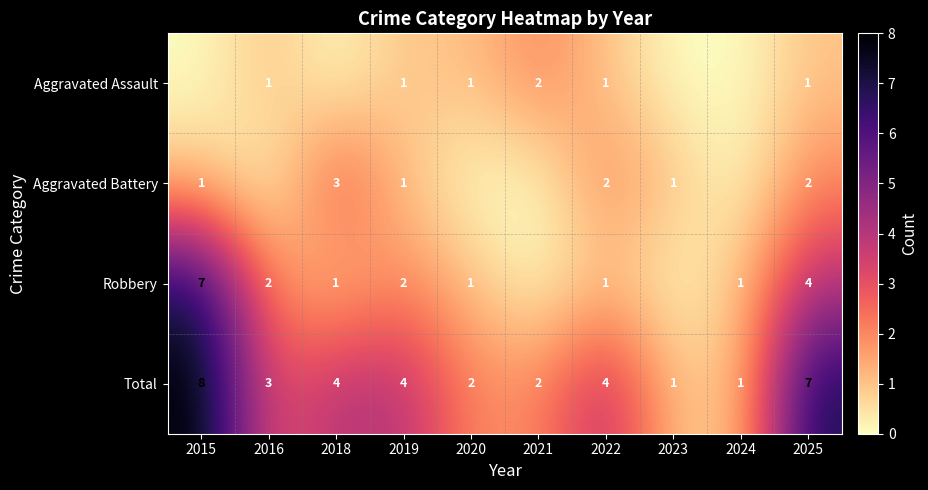

Between 2015 and 2019, which is larger?

2019